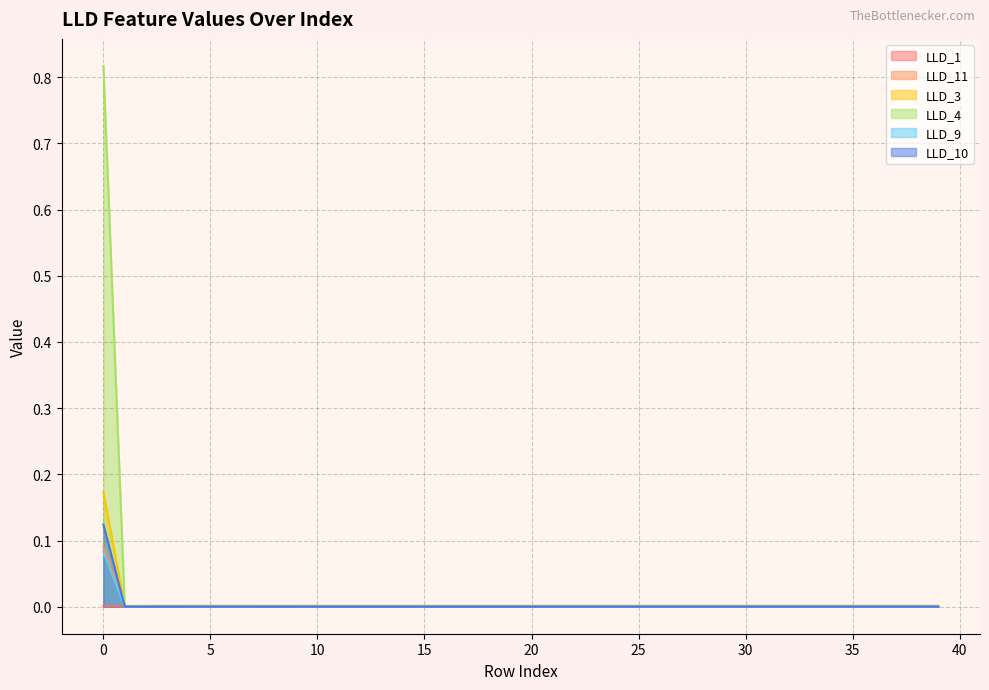

The LLD_4 series shows 0.0 at 14. True or false?

True